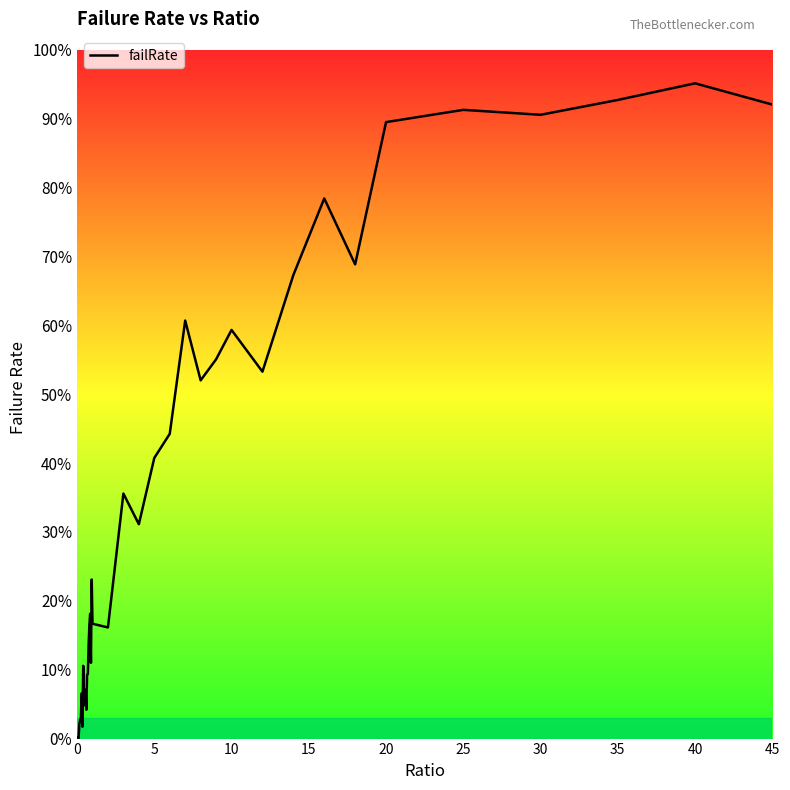

At which category does the chart reach its peak across all series?

40